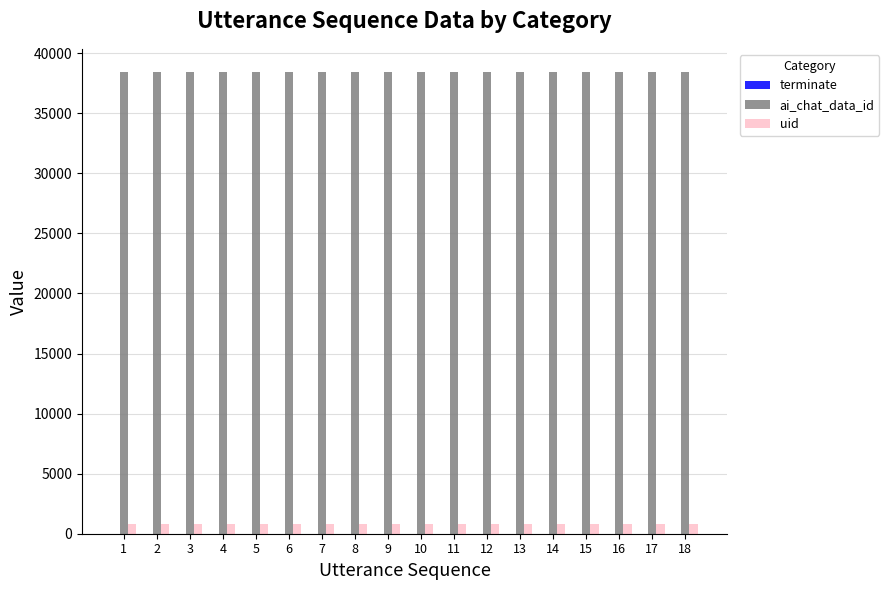

Is the value of ai_chat_data_id at 6 greater than the value of uid at 5?

Yes